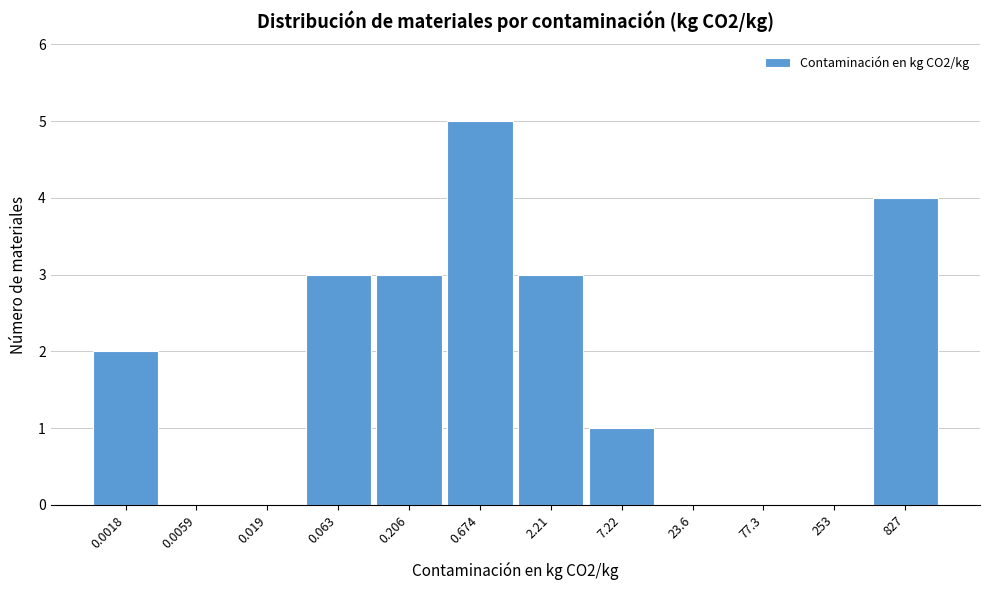

Reading left to right, list all the values displayed in this chart.

0.0018=2	0.0059=0	0.019=0	0.063=3	0.206=3	0.674=5	2.21=3	7.22=1	23.6=0	77.3=0	253=0	827=4